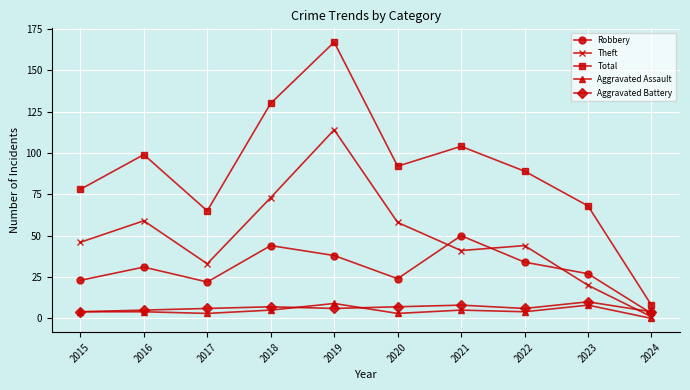

Count the number of data series in this chart.

5